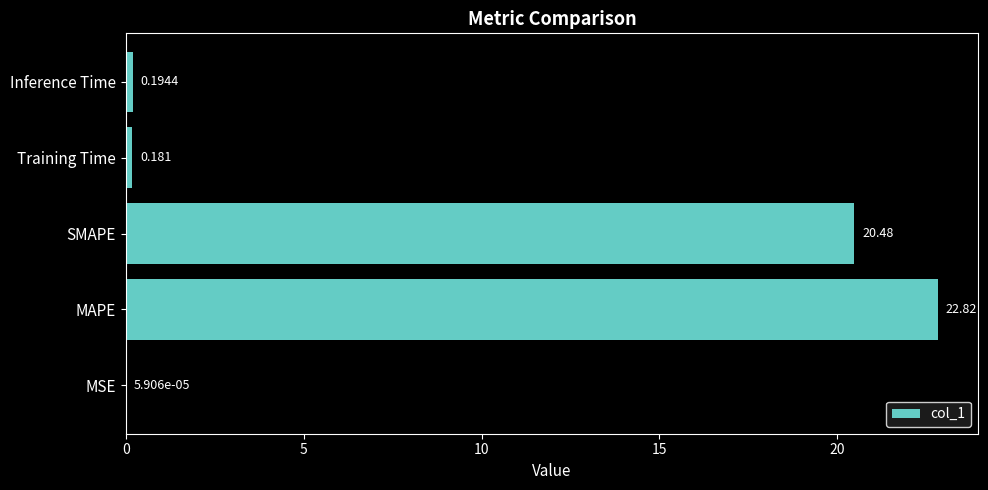

Between MAPE and MSE, which is larger?

MAPE